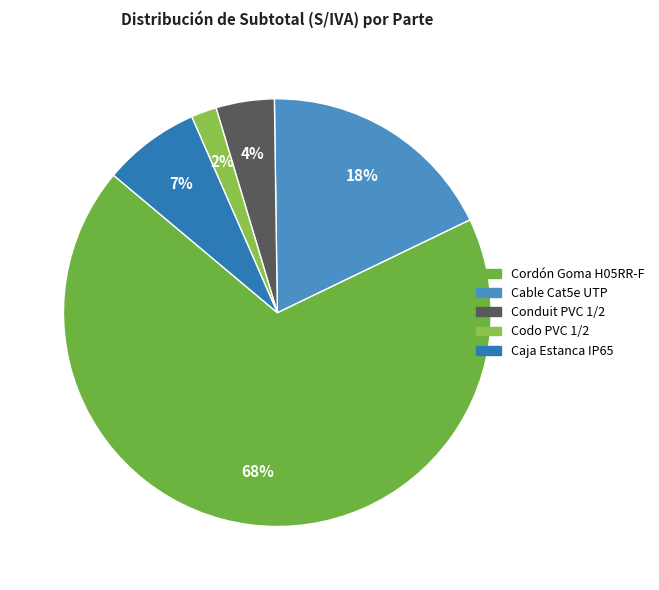

How many slices are in this pie chart?

5